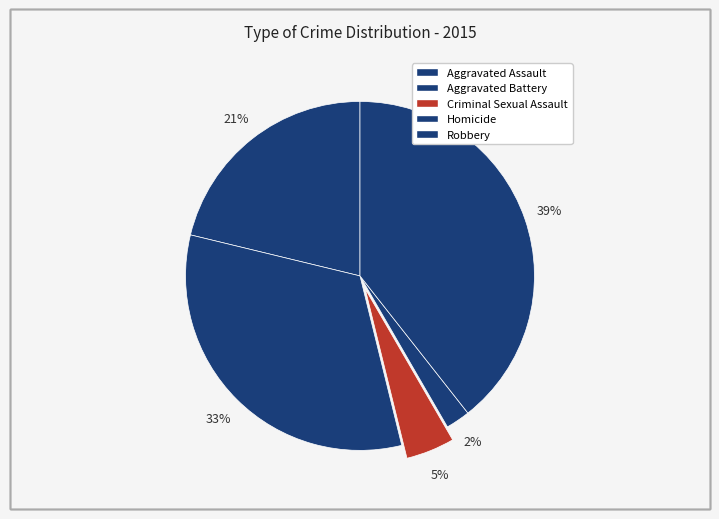

To the nearest percent, what is the difference between the largest and smallest slice percentages?

37%